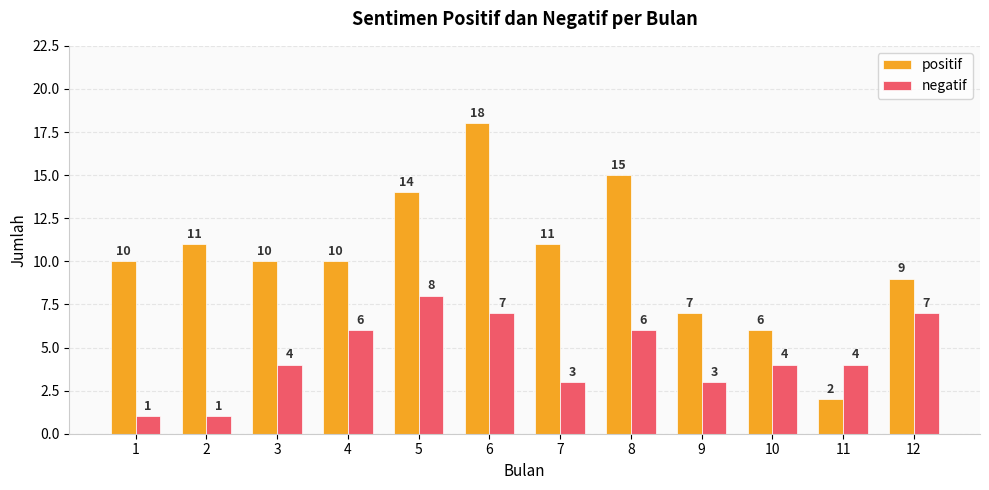

What are all the series names shown in the legend?

positif, negatif